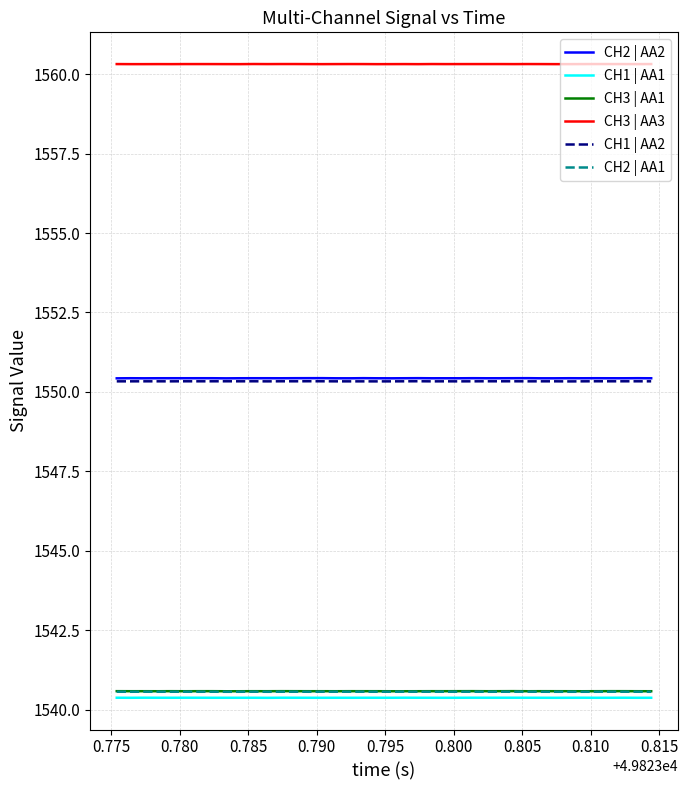

What is the smallest value displayed?

1540.4